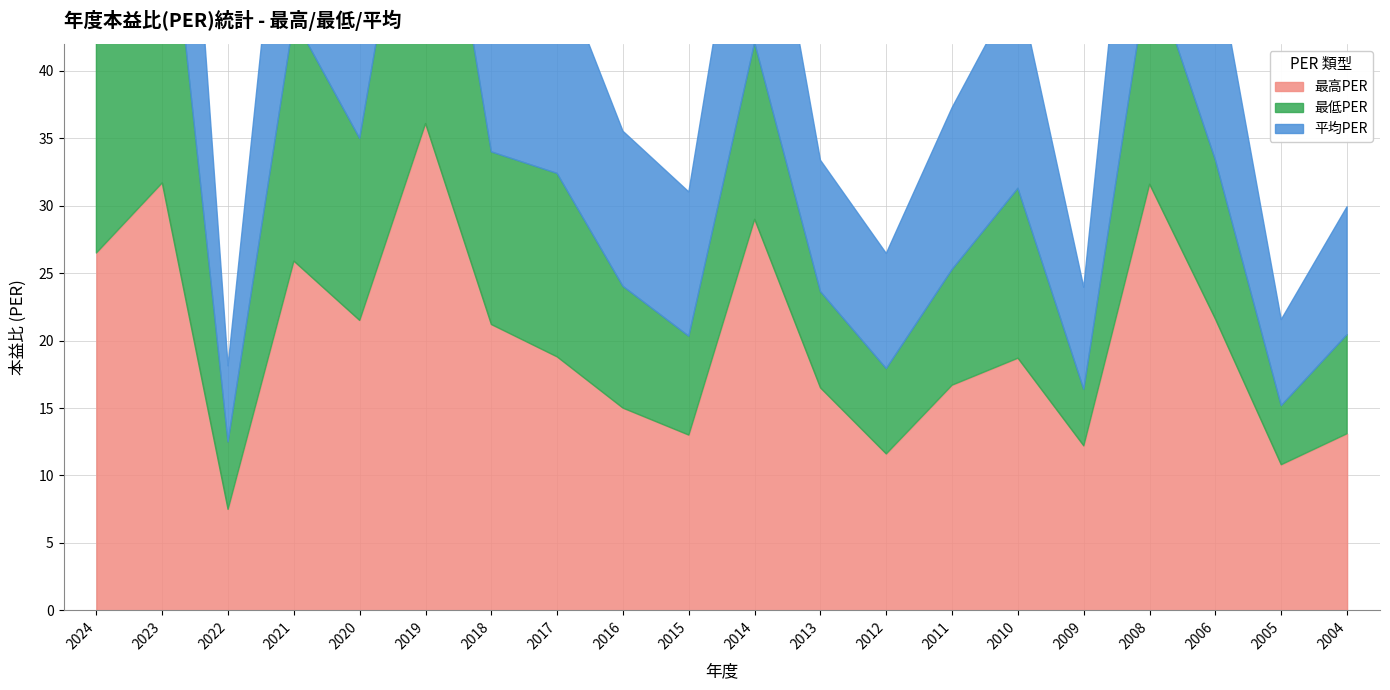

How many lines are shown in the chart?

3